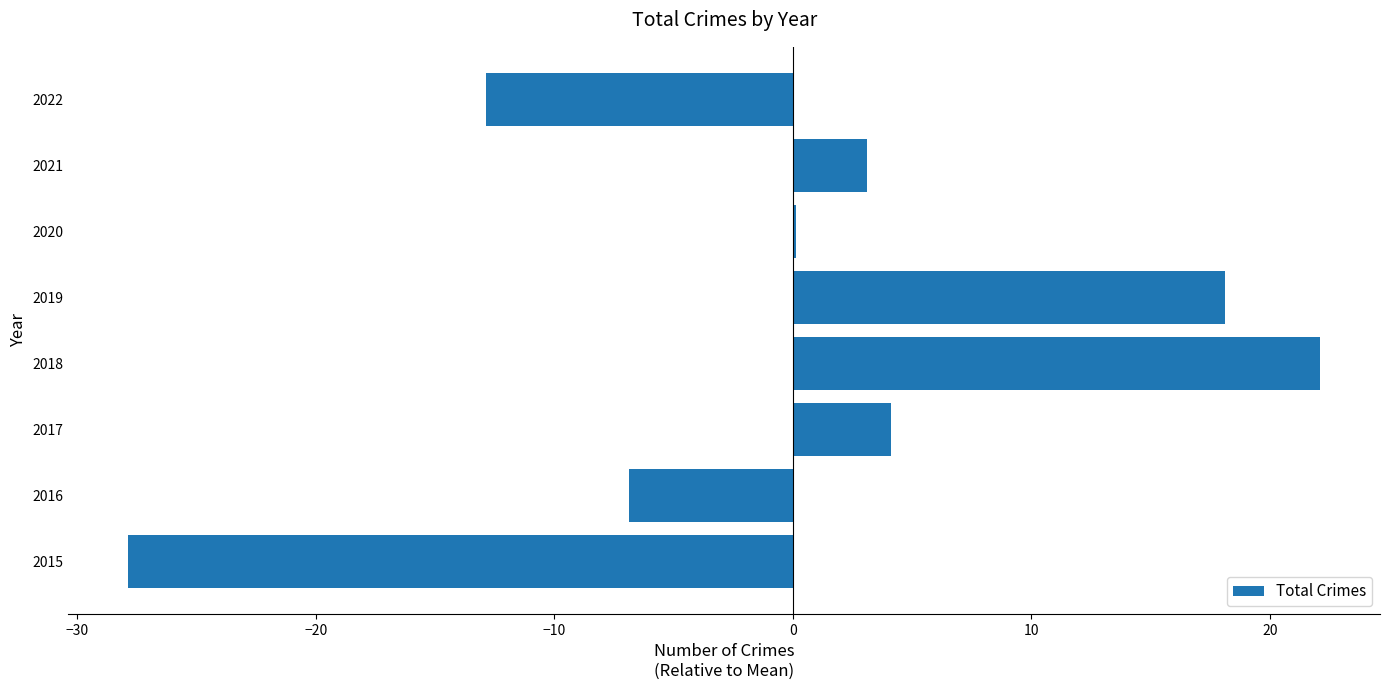

What is the change in value from 2016 to 2021?

+10.0